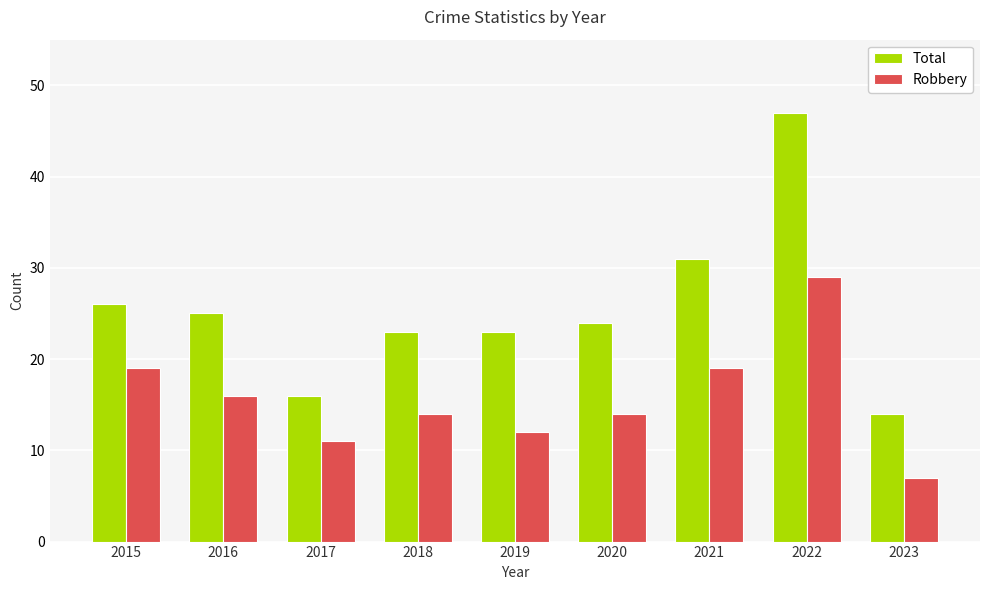

Reading left to right, list all the values displayed in this chart.

Total: 26	25	16	23	23	24	31	47	14
Robbery: 19	16	11	14	12	14	19	29	7